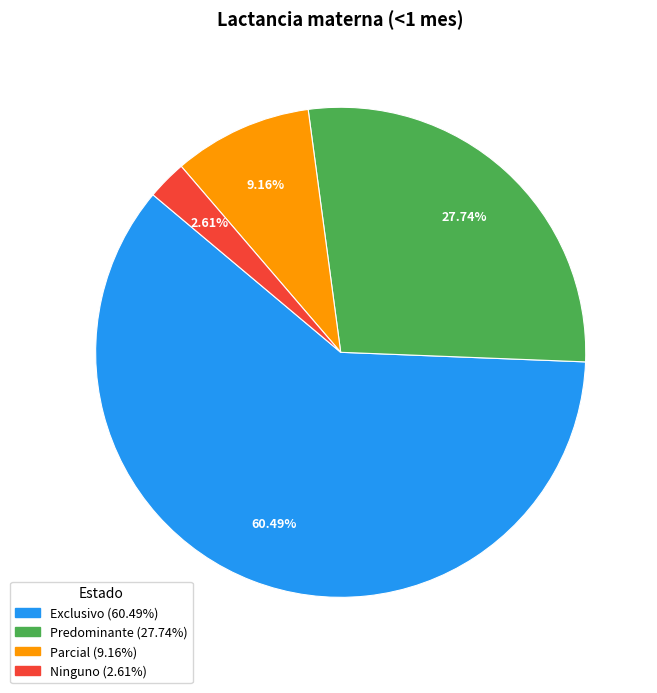

How many segments does this pie chart have?

4